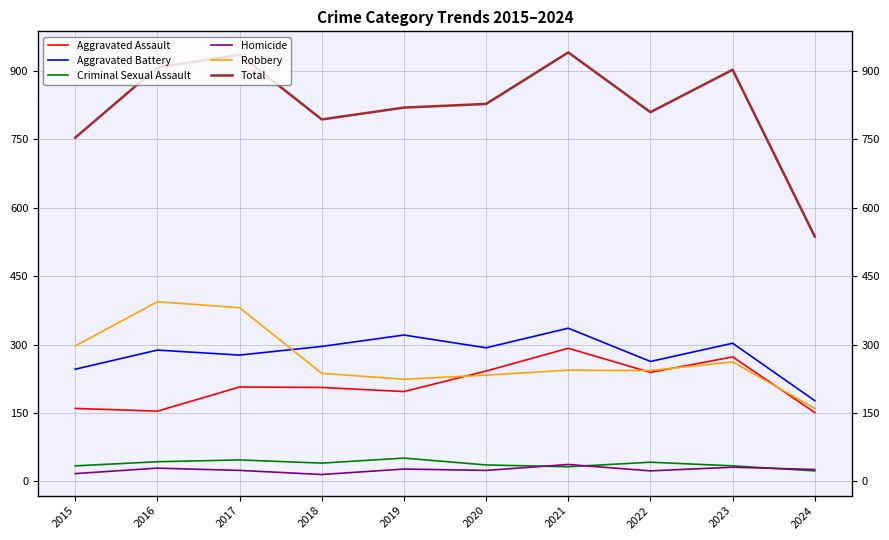

At which category does Aggravated Battery reach its first local peak?

2016